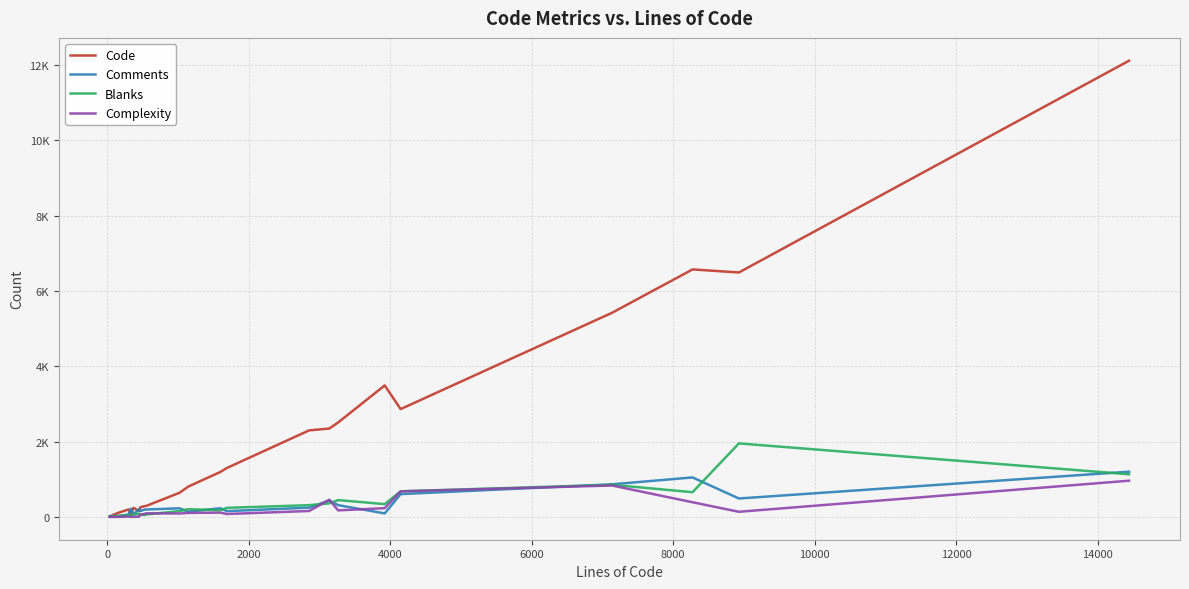

What are all the series names shown in the legend?

Code, Comments, Blanks, Complexity